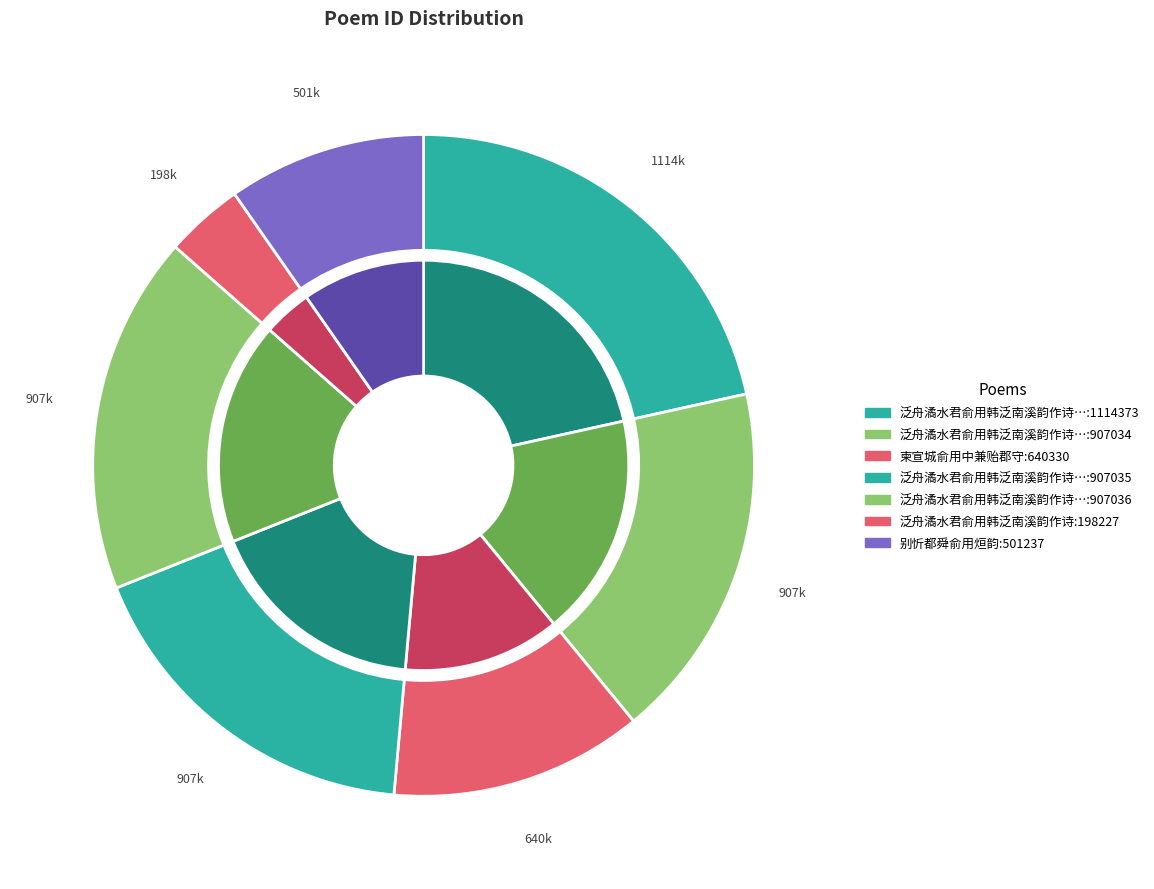

What is the smallest slice in the pie chart?

泛舟潏水君俞用韩泛南溪韵作诗